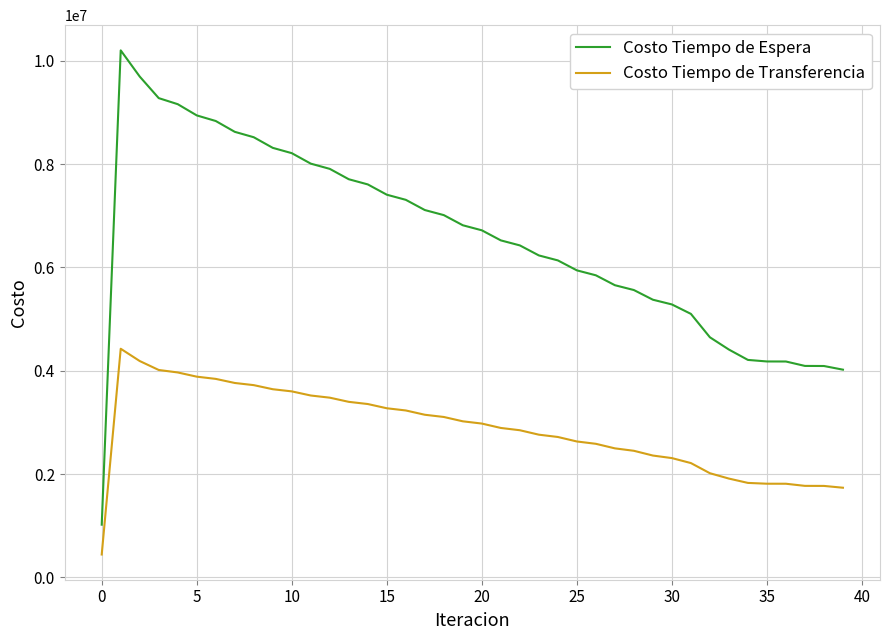

Which series has the largest range (max minus min)?

Costo Tiempo de Espera